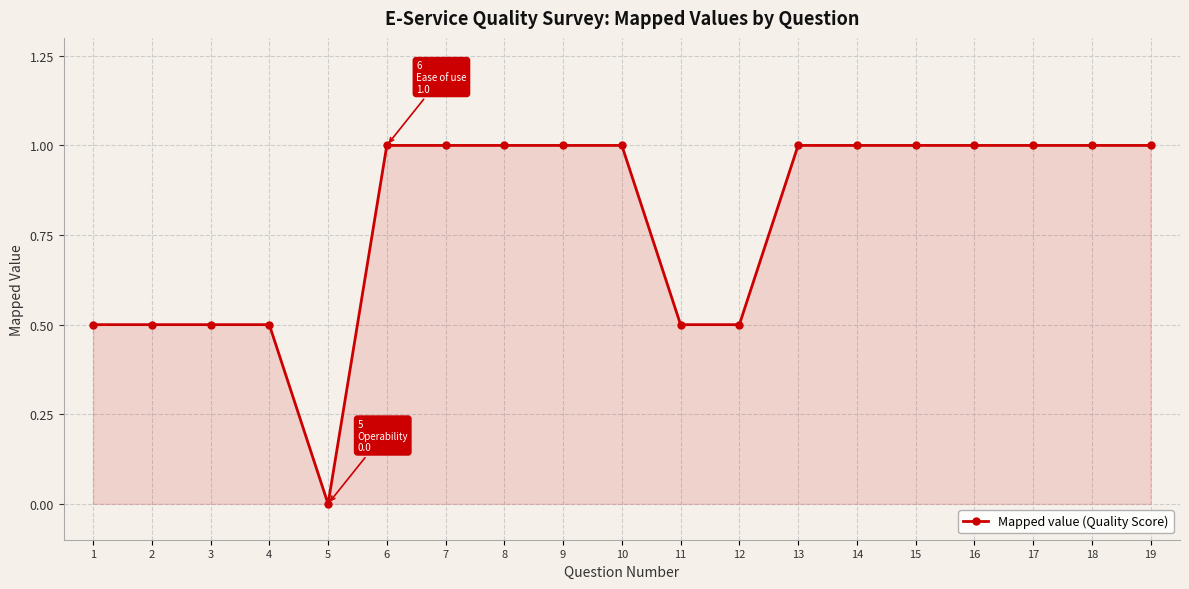

What value does the data have at 6?

1.0